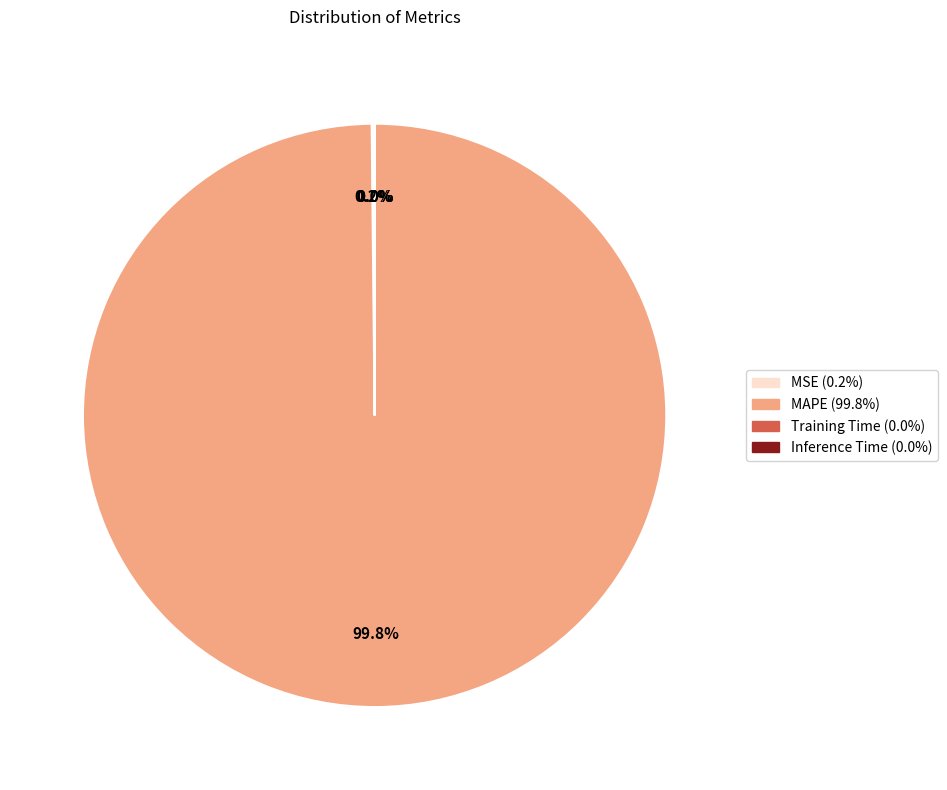

Which category has the biggest portion of the pie?

MAPE